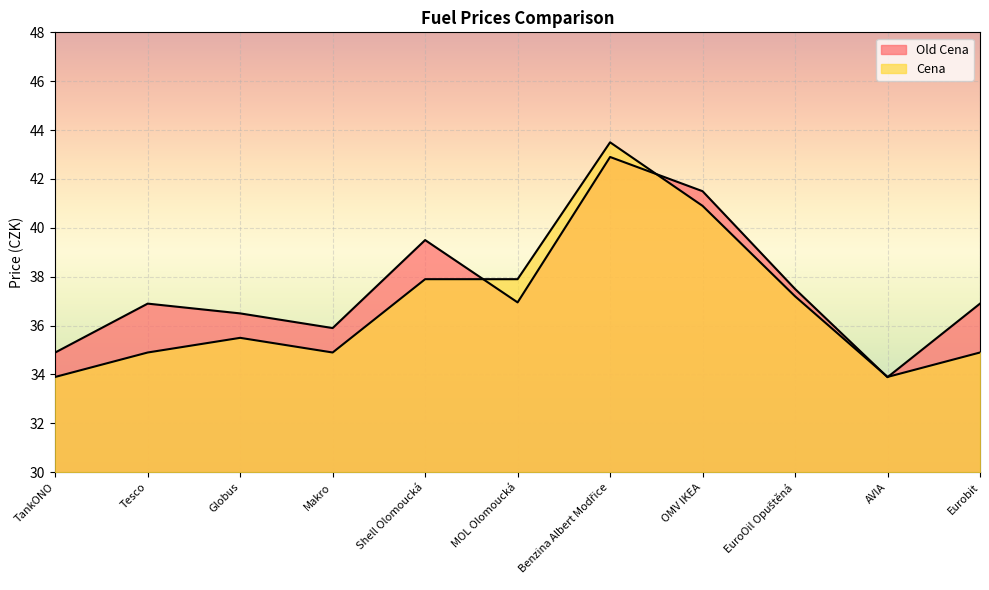

What is the sum of the Cena values at OMV IKEA and Eurobit?

75.8